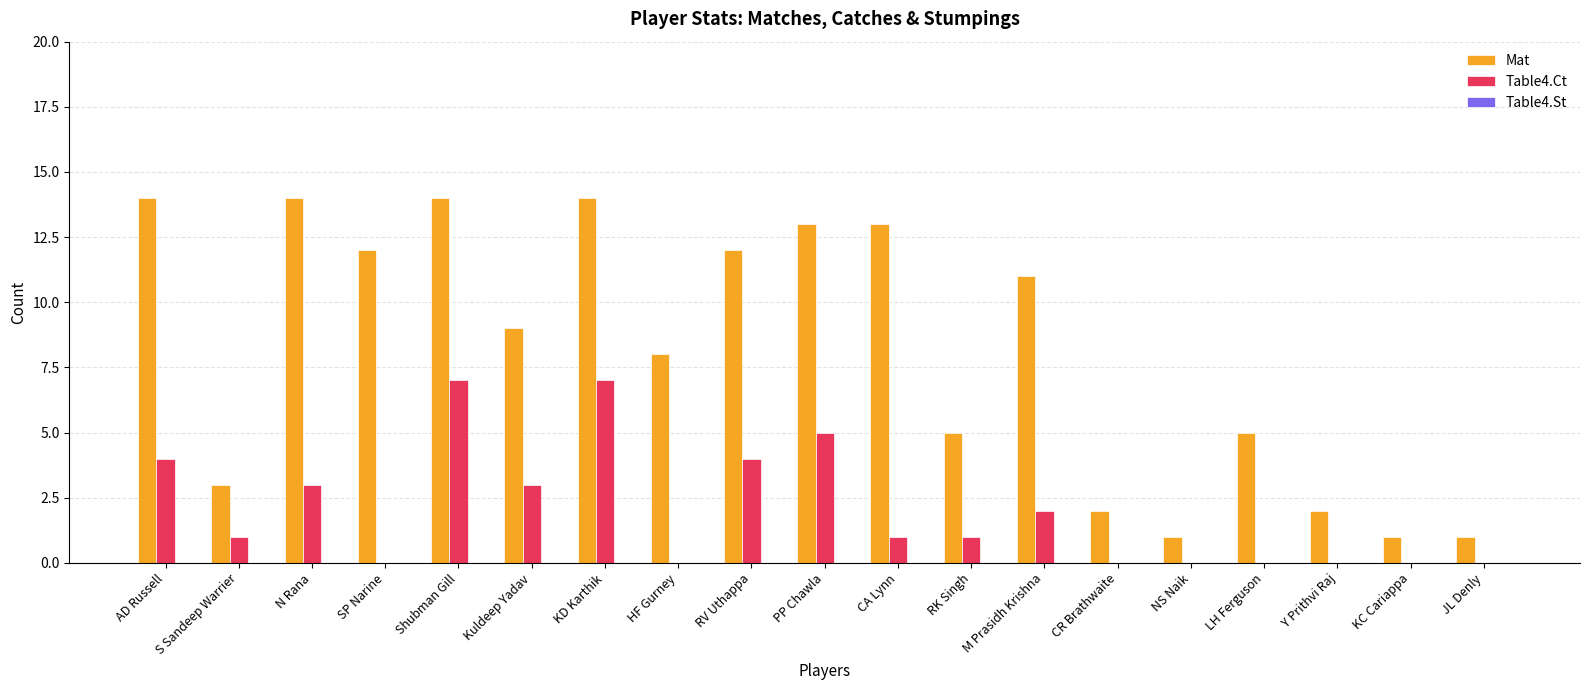

How many groups of bars are there?

19